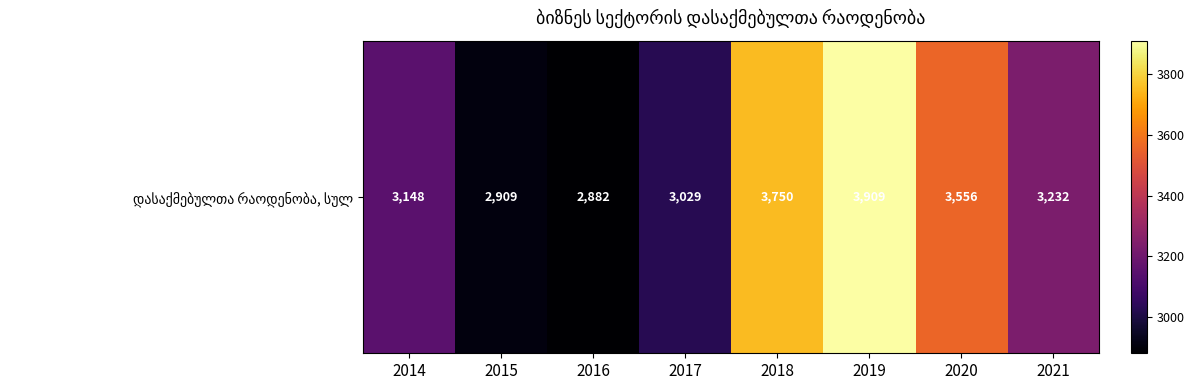

What is the change in value from 2014 to 2017?

-119.0